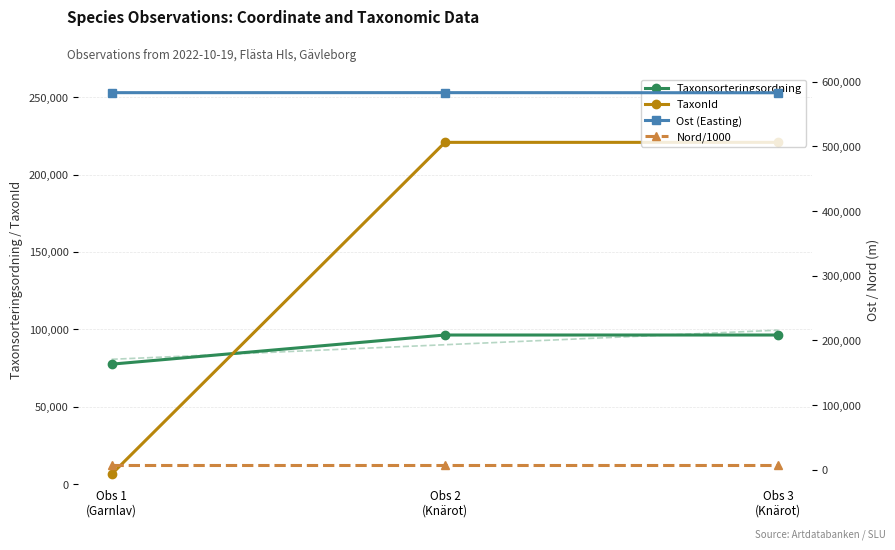

At how many categories does at least one series exceed 136270?

3